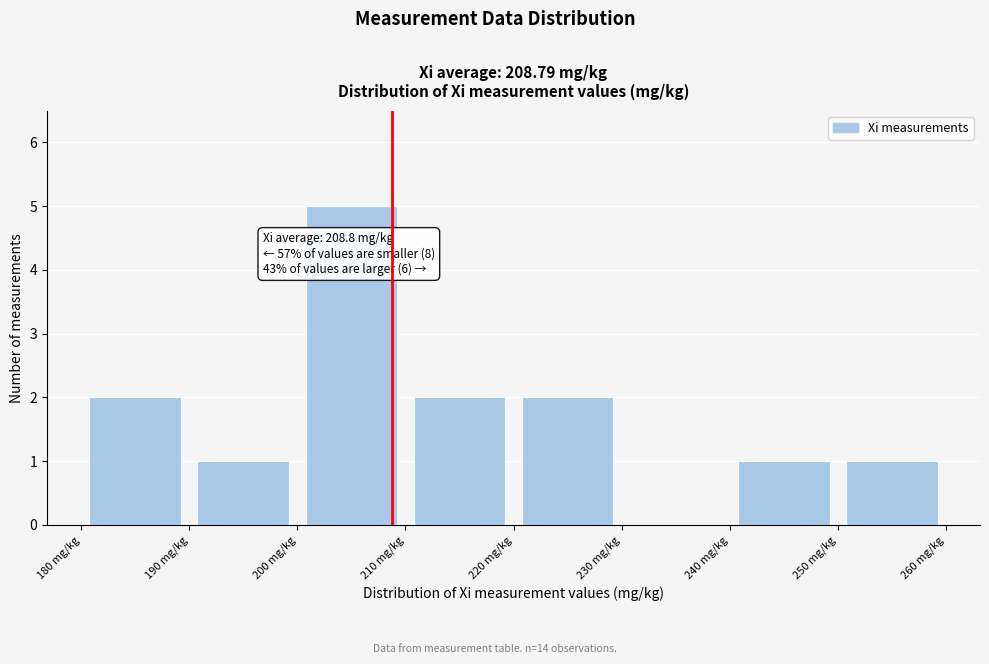

Over which range of the x-axis is the bar tallest?

200 to 210